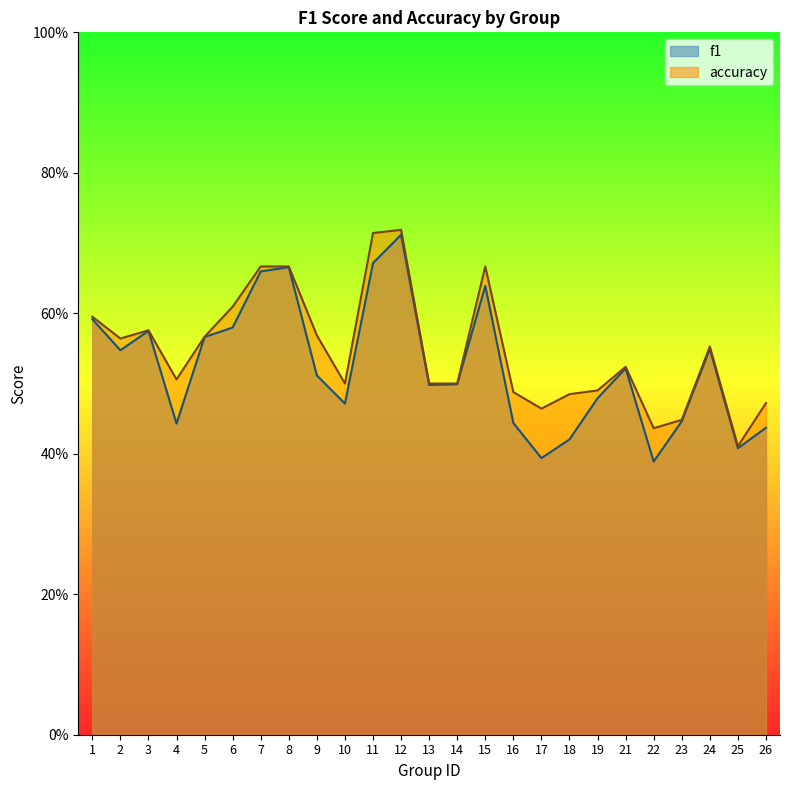

Which series has the largest total across all categories?

accuracy